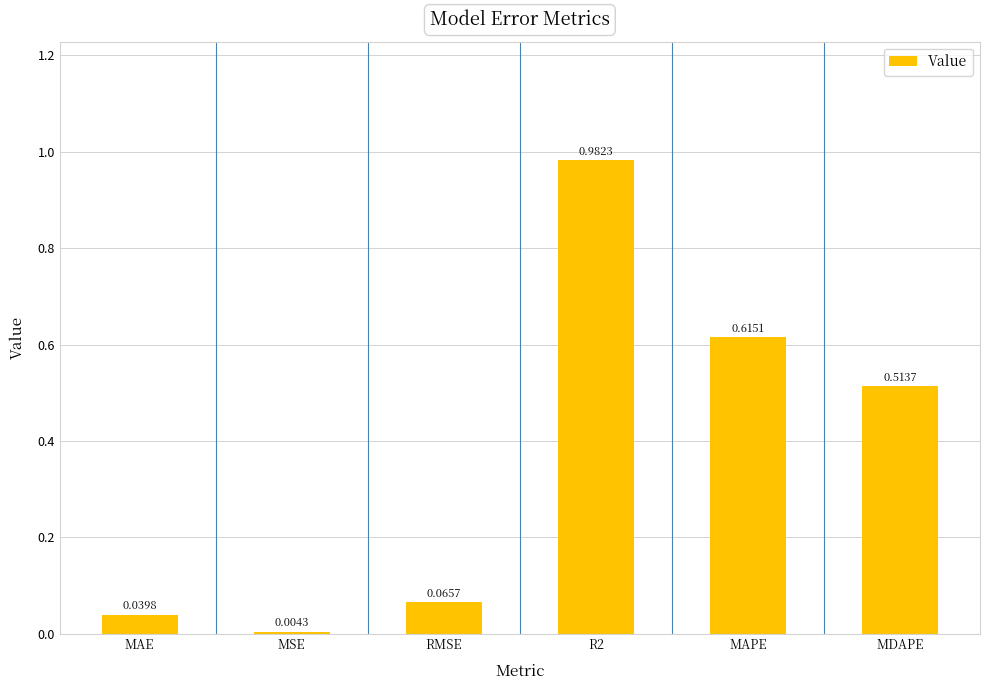

Rank the categories by value from highest to lowest.

R2, MAPE, MDAPE, RMSE, MAE, MSE